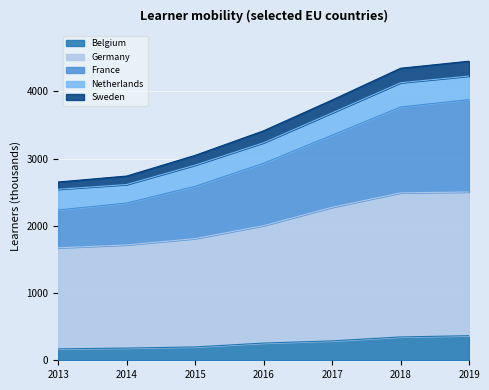

Where is Germany nearest to the value 2087?

2016